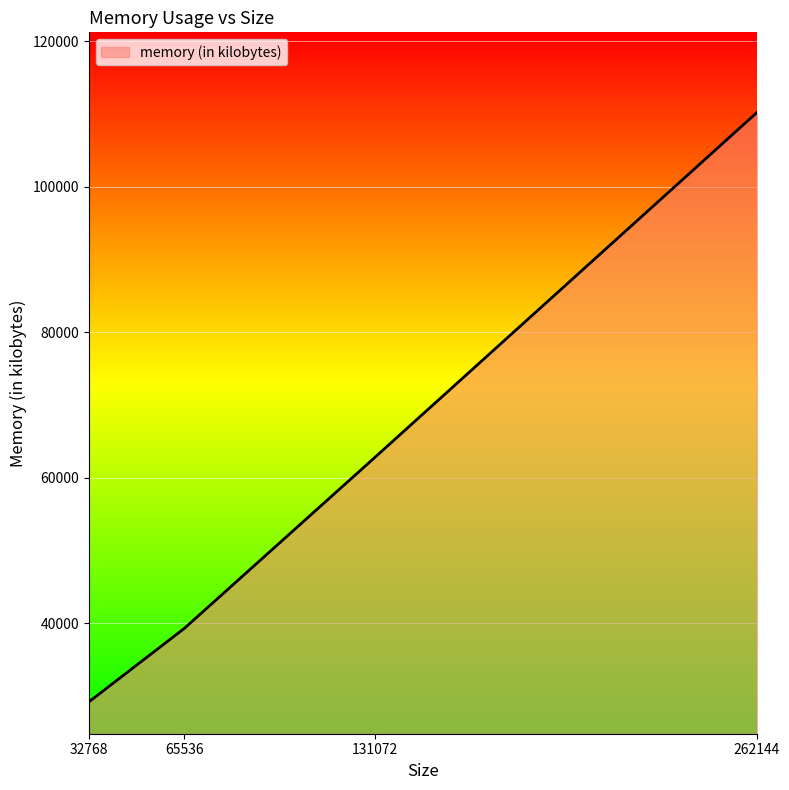

Count the number of data series in this chart.

1